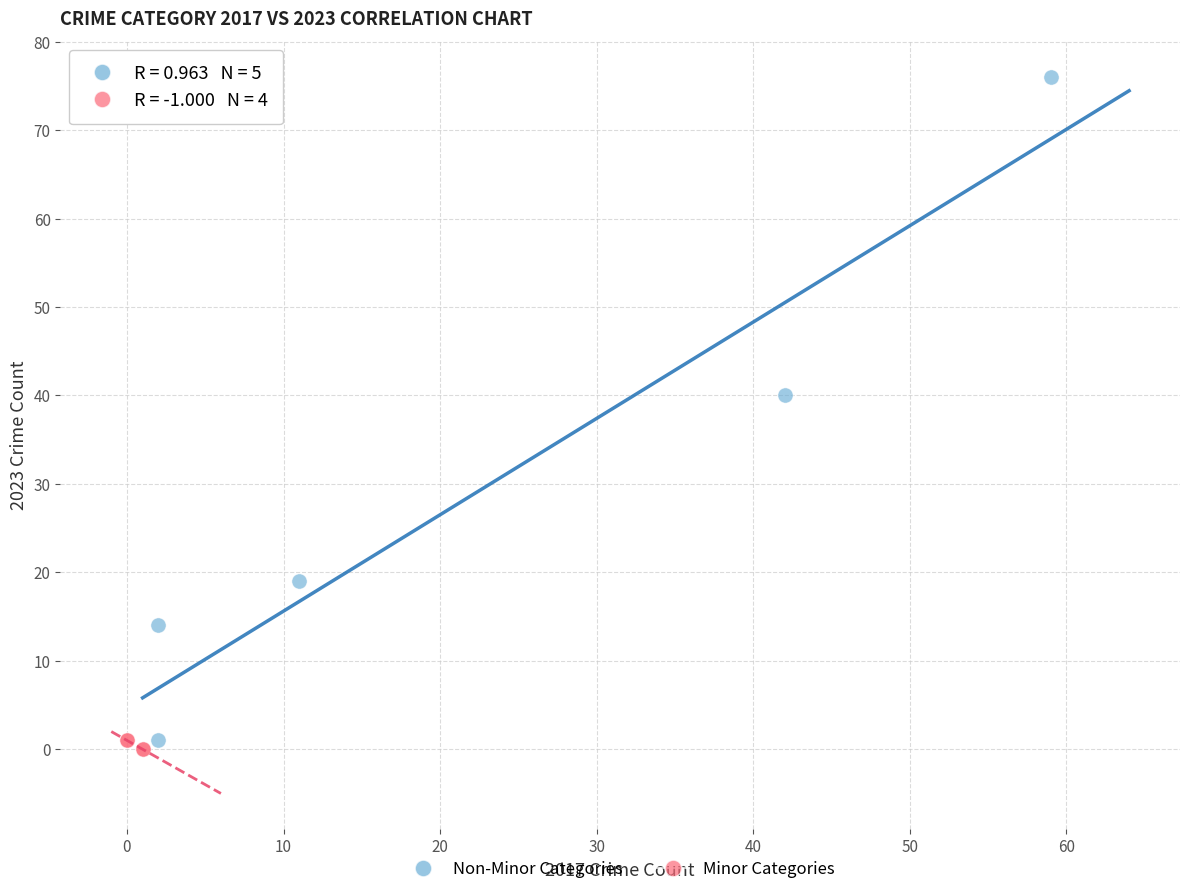

Which series reaches the minimum Y coordinate?

Minor Categories